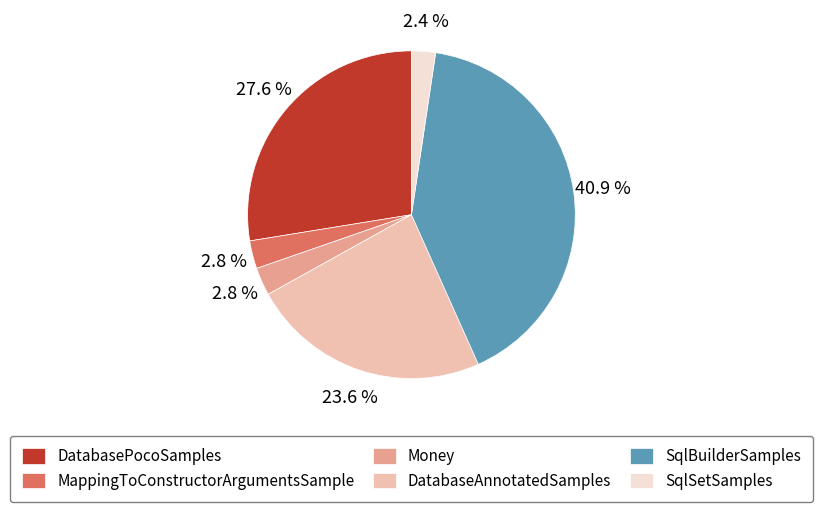

Between SqlBuilderSamples and Money, which is larger?

SqlBuilderSamples